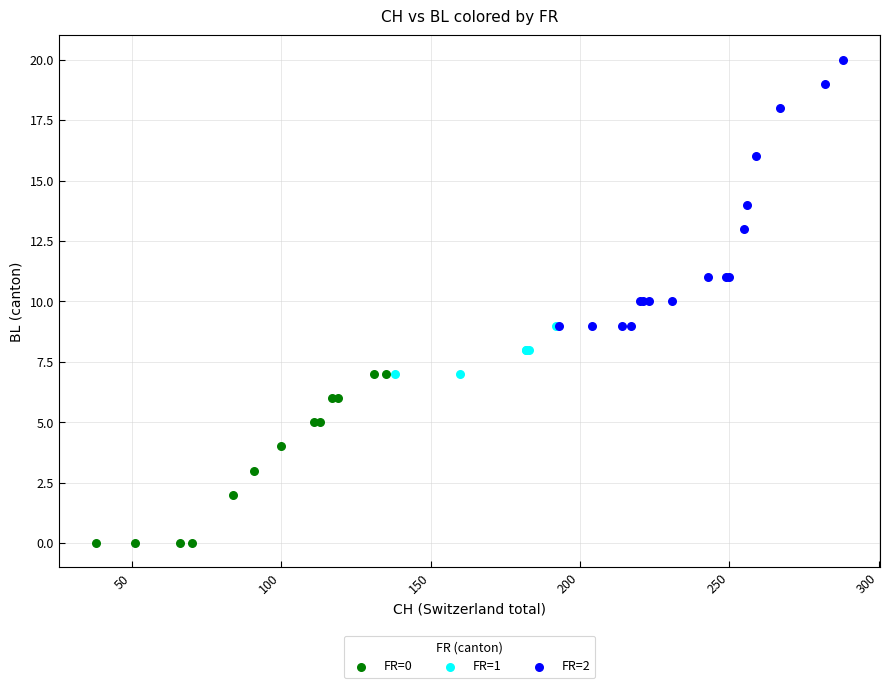

Which series has the widest spread of Y values?

FR=2